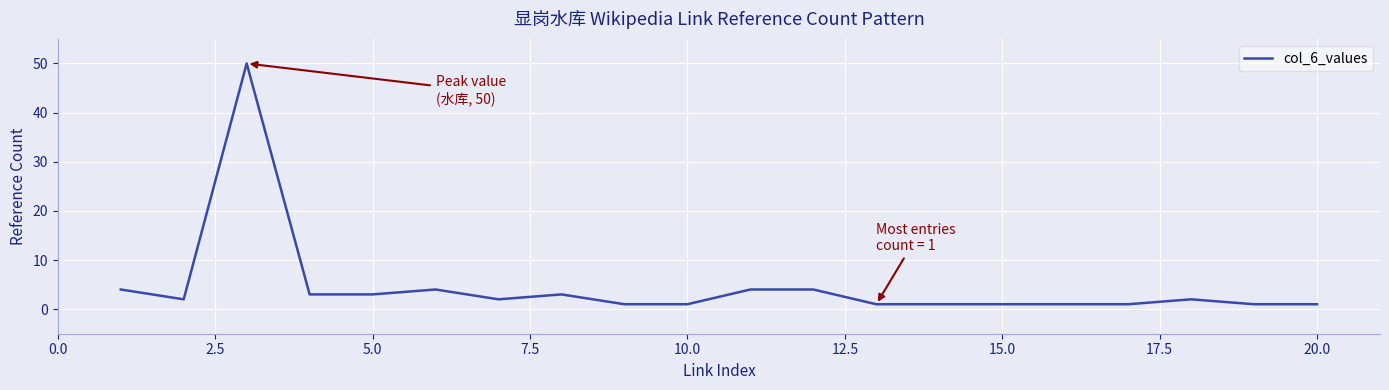

What is the smallest value displayed?

1